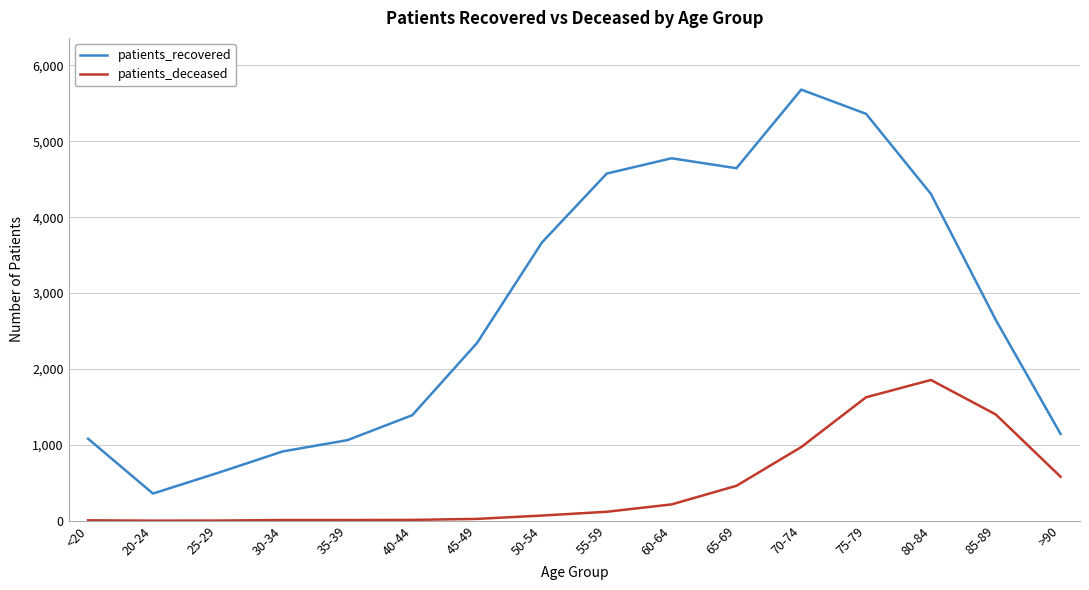

Which series changed the most between 65-69 and 75-79?

patients_deceased